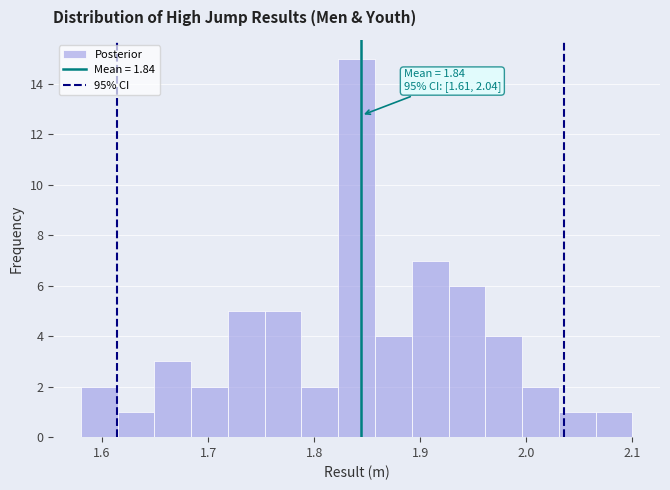

Around what value on the x-axis is the tallest bar? Give the approximate position of its centre, as read against the axis.

1.84